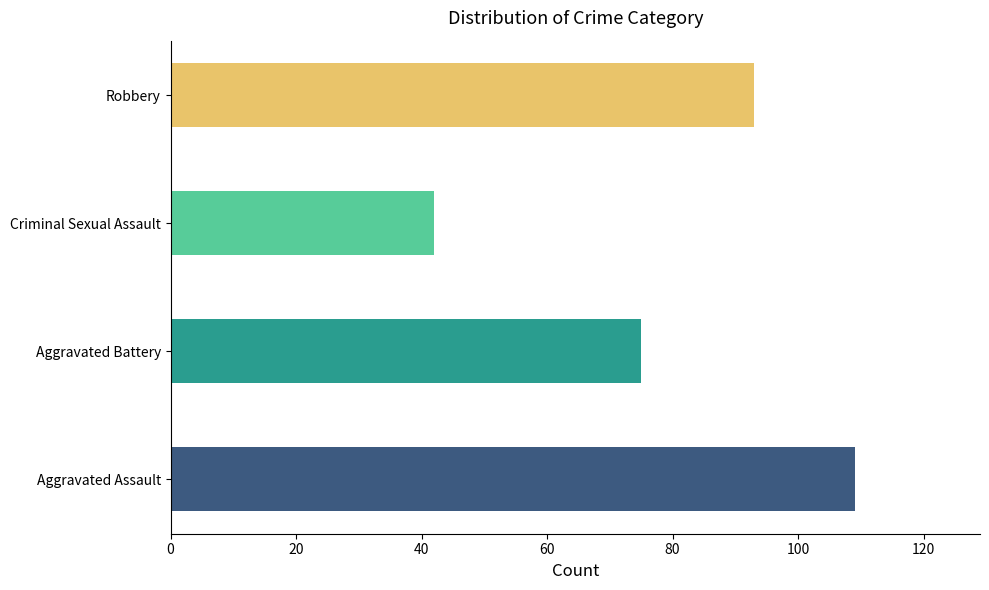

Is the value of Aggravated Battery at 2018 greater than the value of Aggravated Assault at 2023?

No